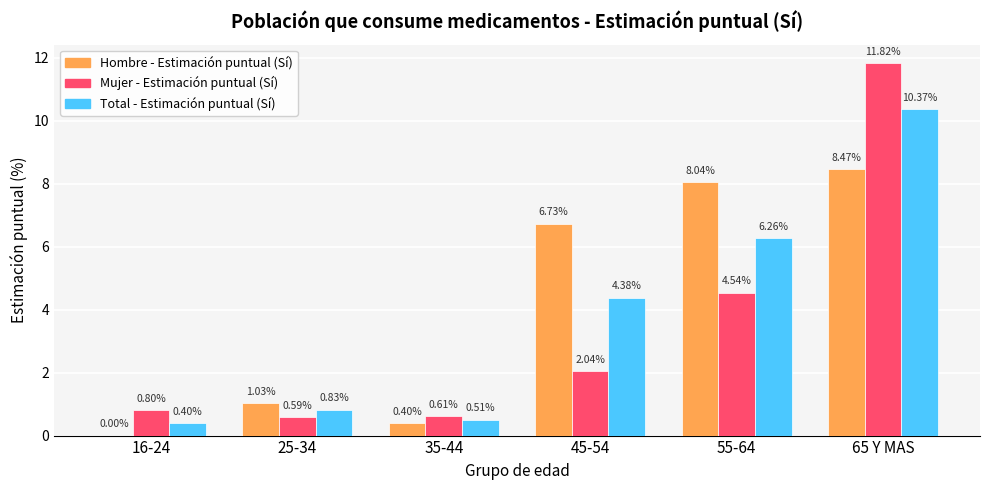

What is the sum of the Total - Estimación puntual (Sí) values at 45-54 and 35-44?

4.9